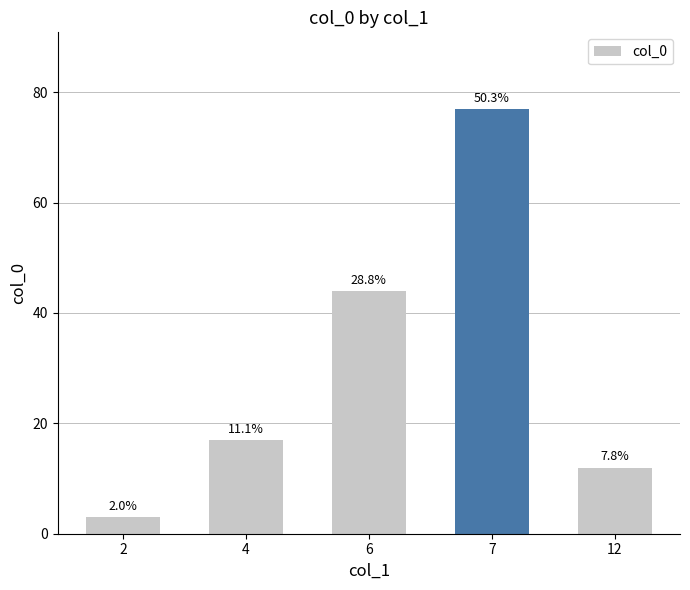

Does the chart contain stacked bars?

No